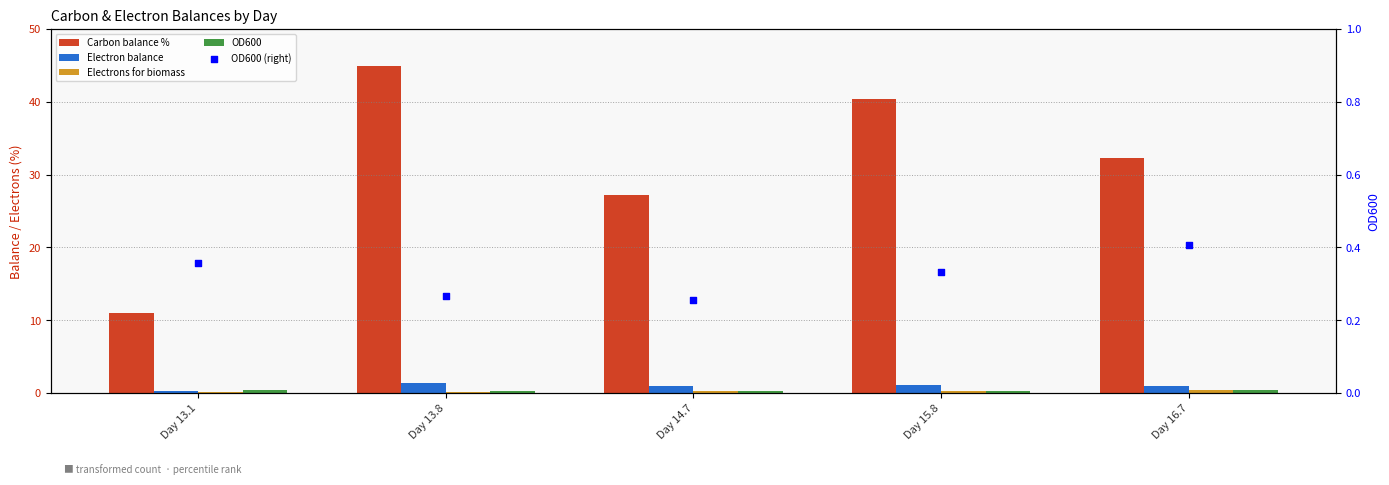

Which series contains the highest Y value?

Carbon balance %